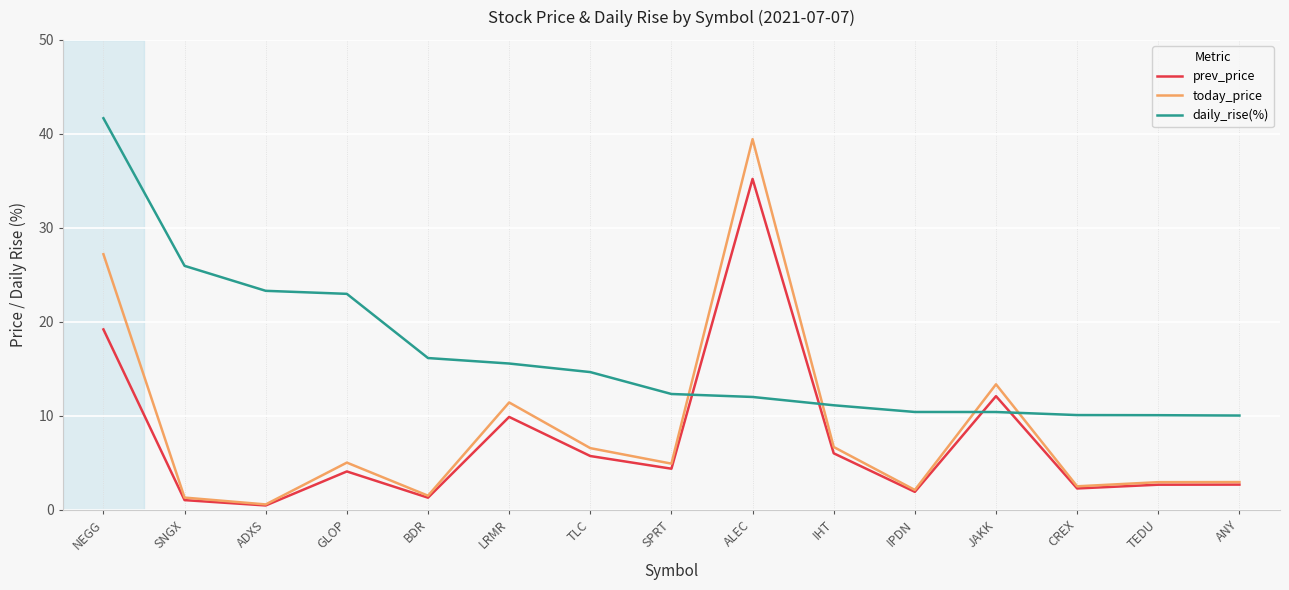

Rank the series at IHT from lowest to highest value.

prev_price, today_price, daily_rise(%)